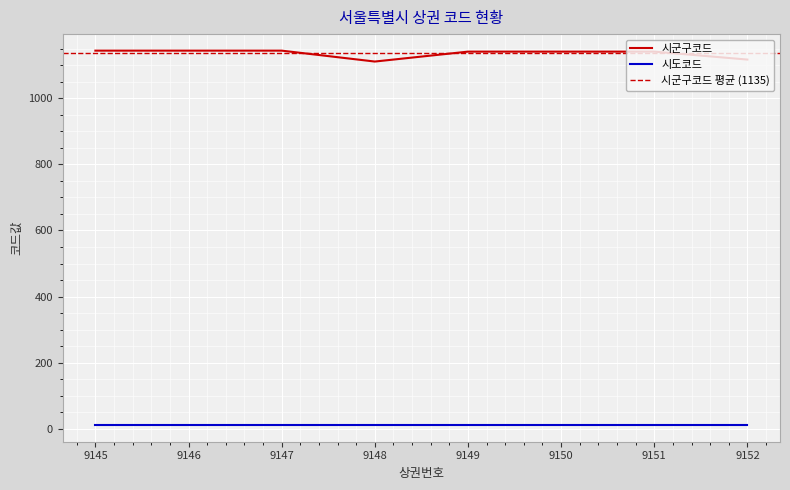

The 시도코드 series shows 11 at 9152. True or false?

True